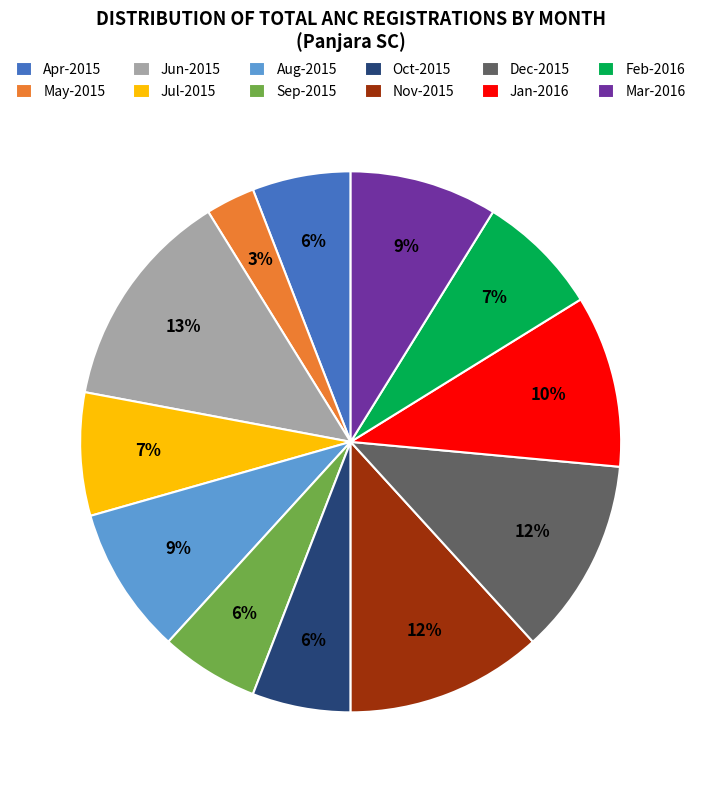

True or false: Jul-2015 accounts for 1% of the total.

False